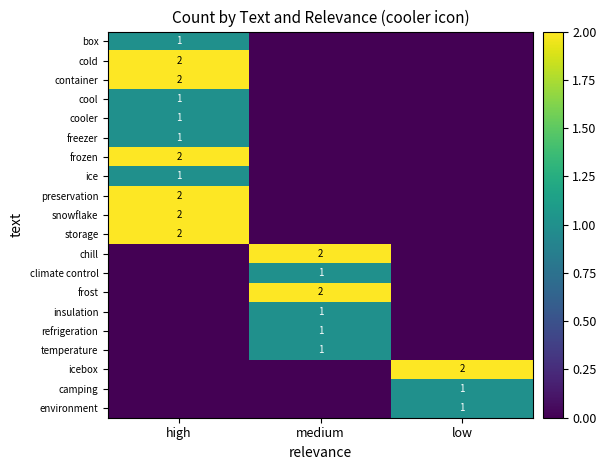

The insulation series shows 0 at medium. True or false?

False